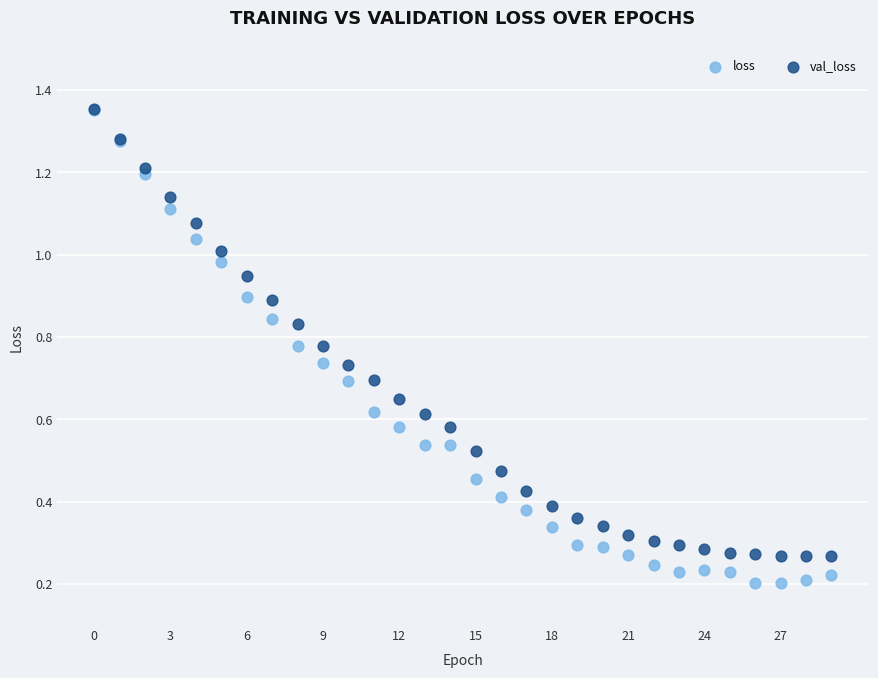

Which series reaches the minimum Y coordinate?

loss